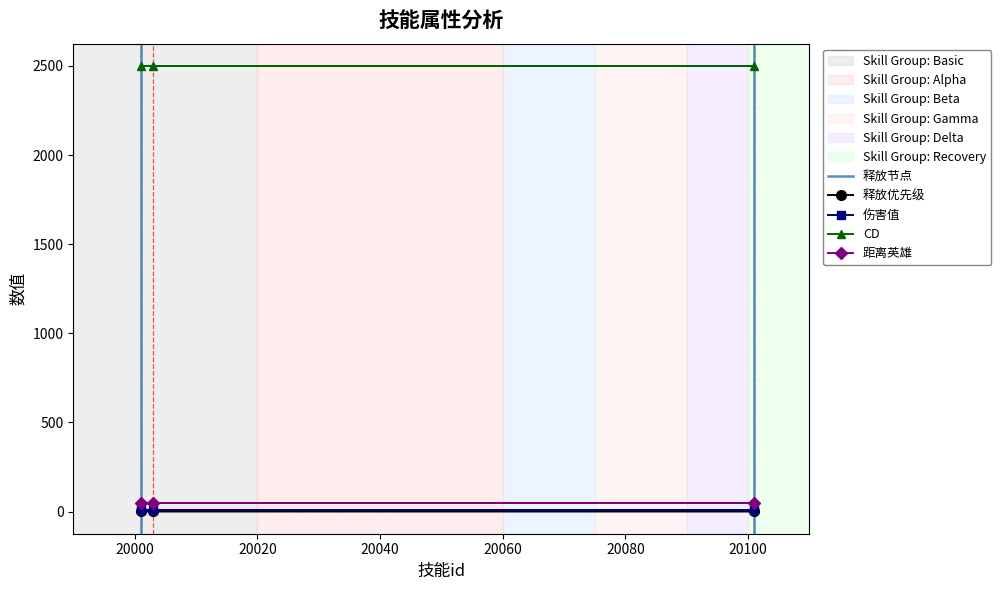

What is the sum of all 距离英雄 values?

150